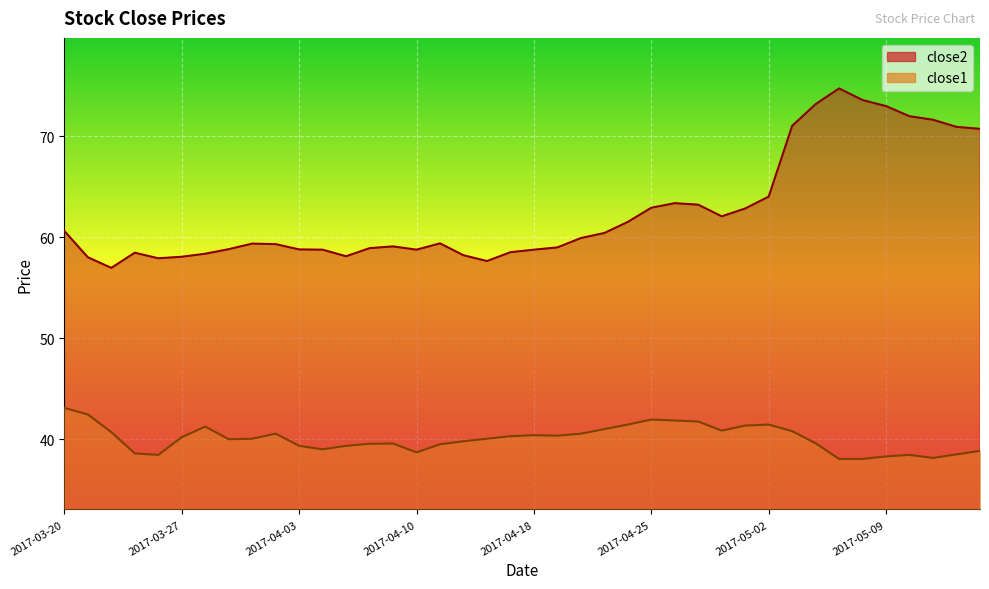

How many data points in close2 are above 59?

23